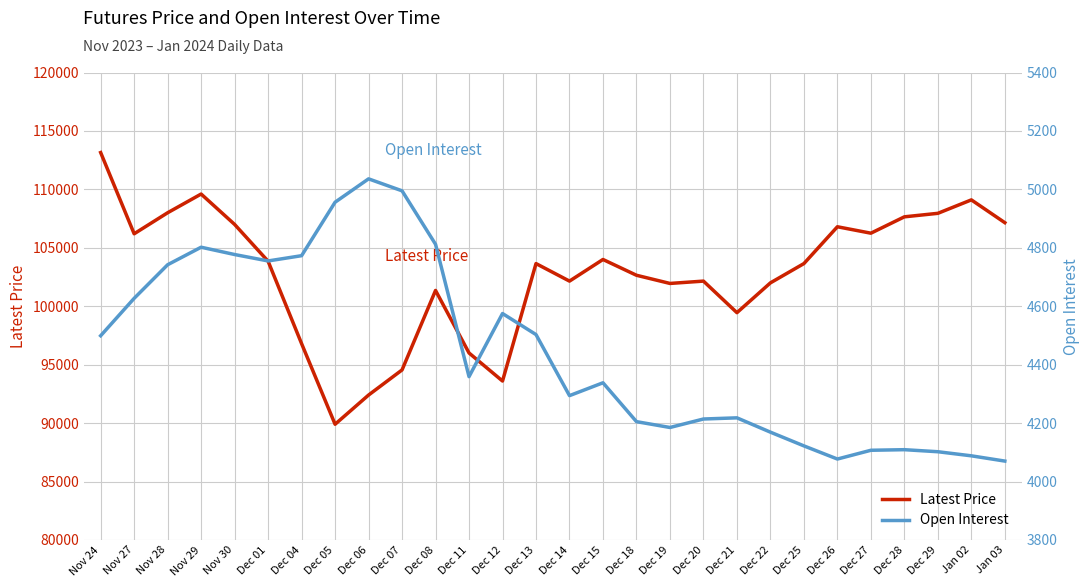

Which series has the widest spread of values?

Latest Price